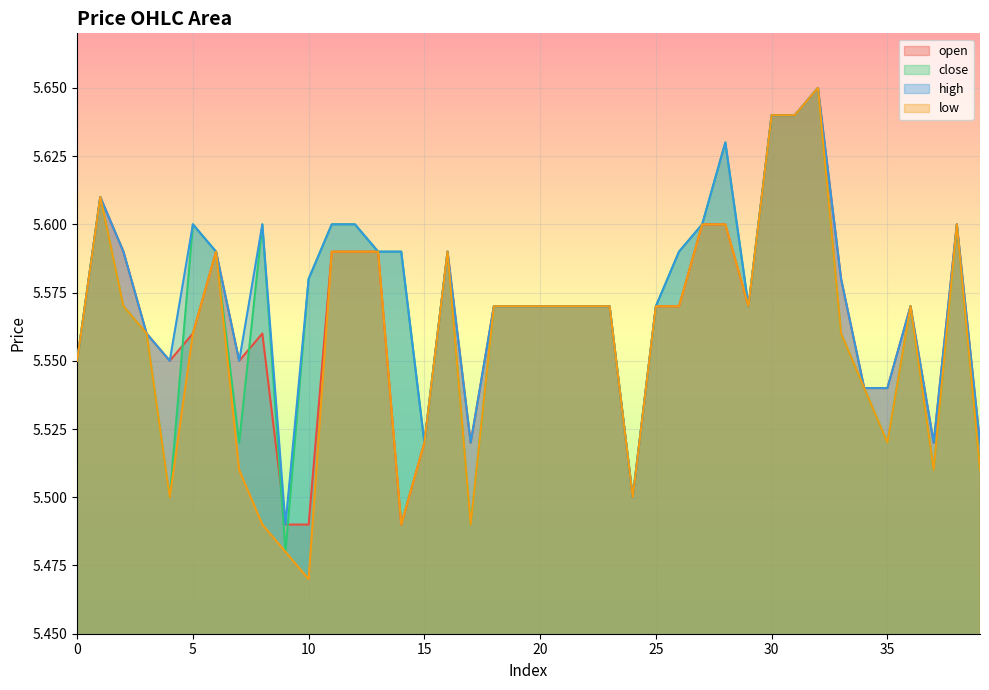

How many interior local valleys does the open series have?

7